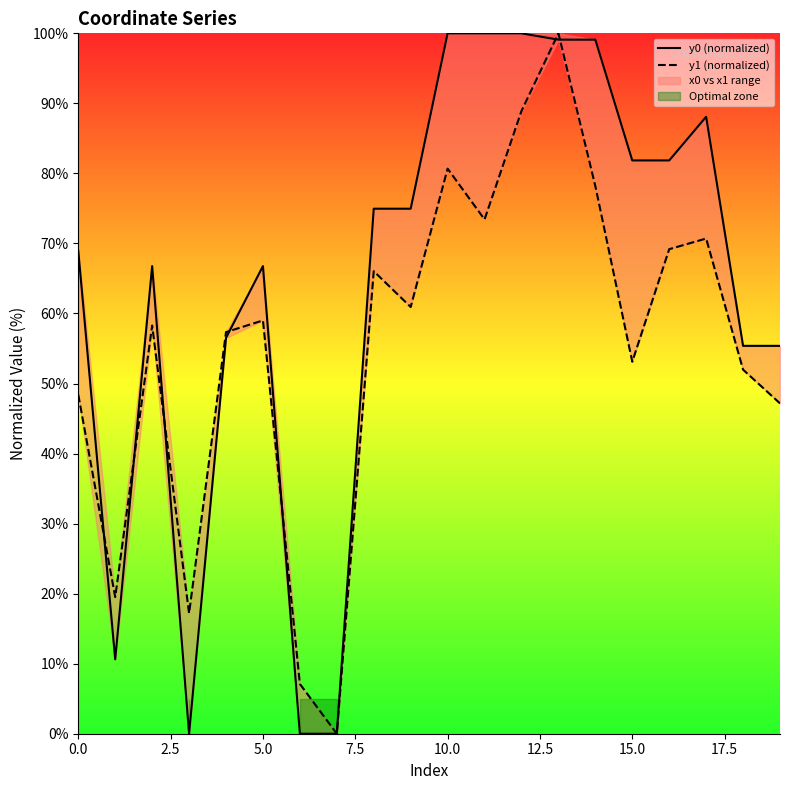

At 19, list the series in order from smallest to largest.

y1 (normalized), y0 (normalized)